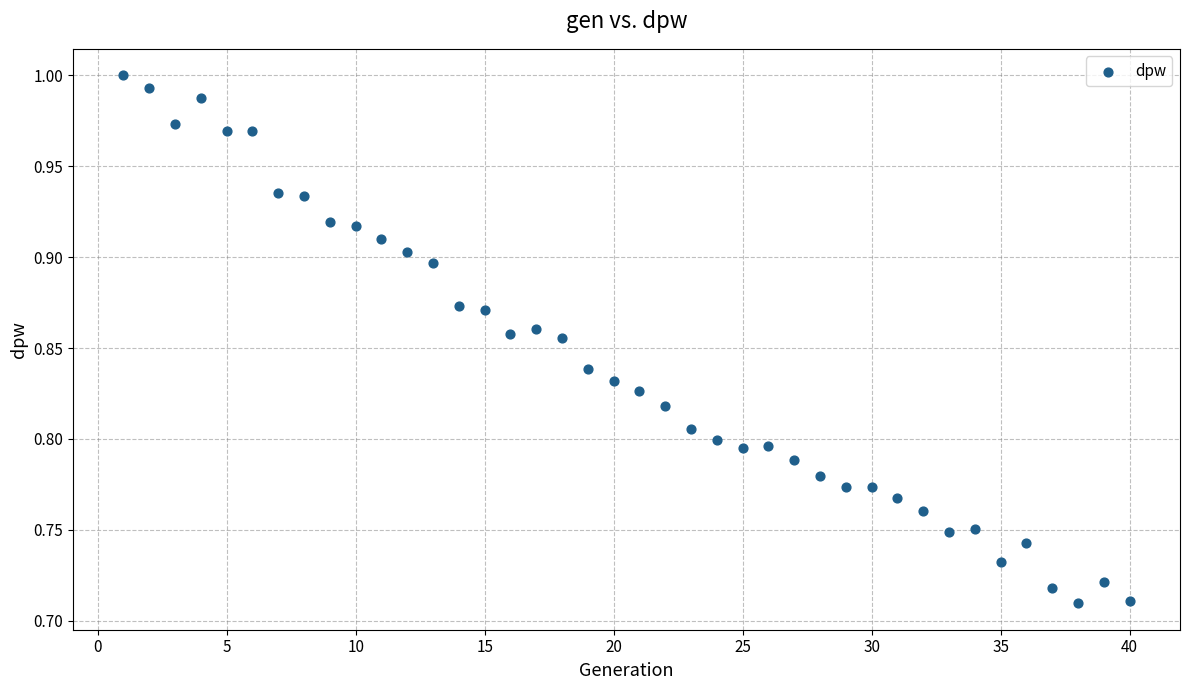

What is the range of X values (max minus min)?

39.0